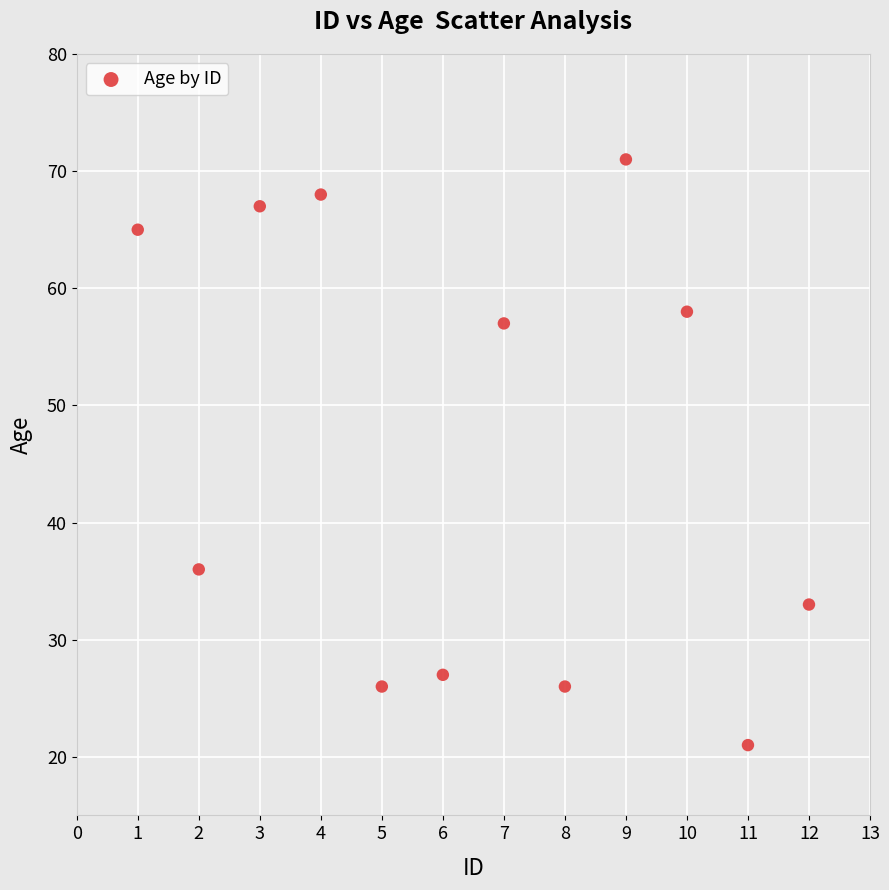

What Y value in the scatter plot is closest to 46?

36